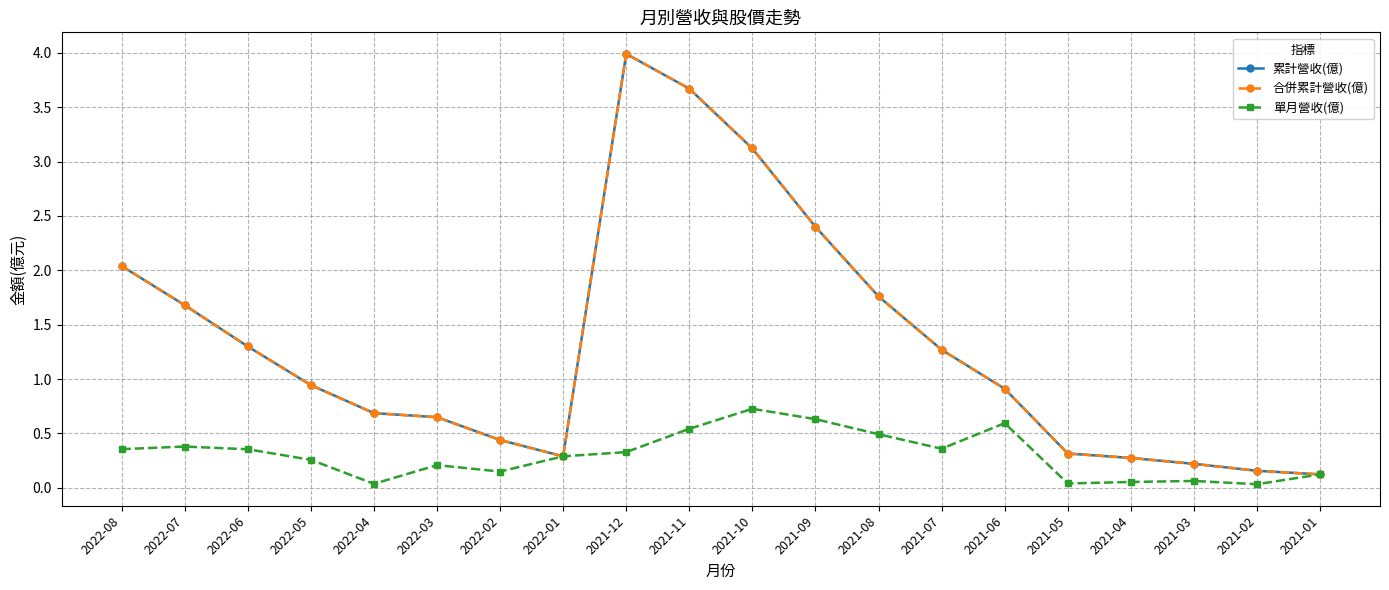

Is the value of 單月營收(億) at 2021-07 greater than the value of 累計營收(億) at 2021-03?

Yes